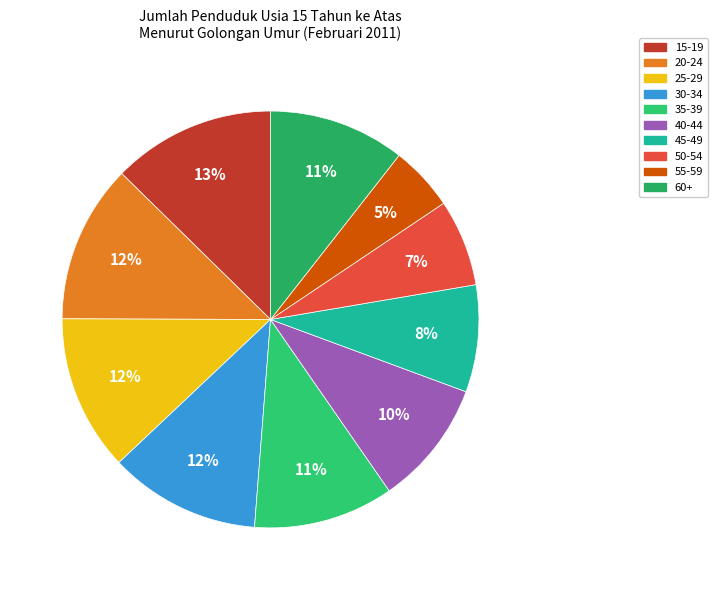

Is there any slice that represents more than half of the pie?

No